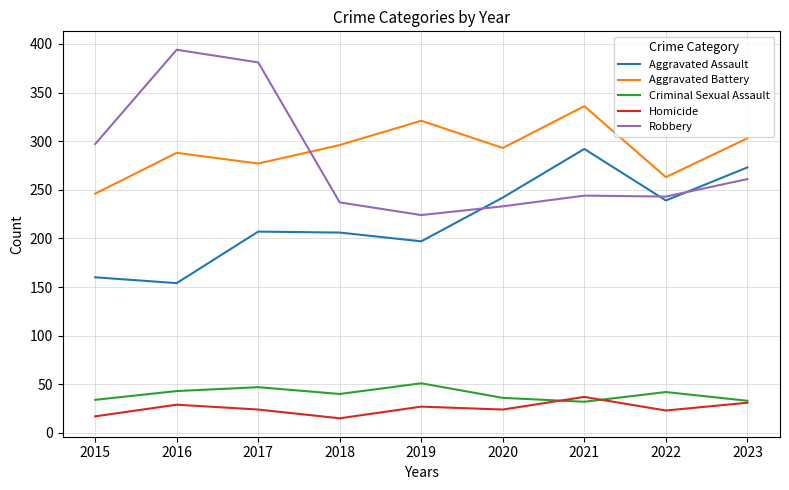

True or false: Criminal Sexual Assault and Robbery cross at least once.

False